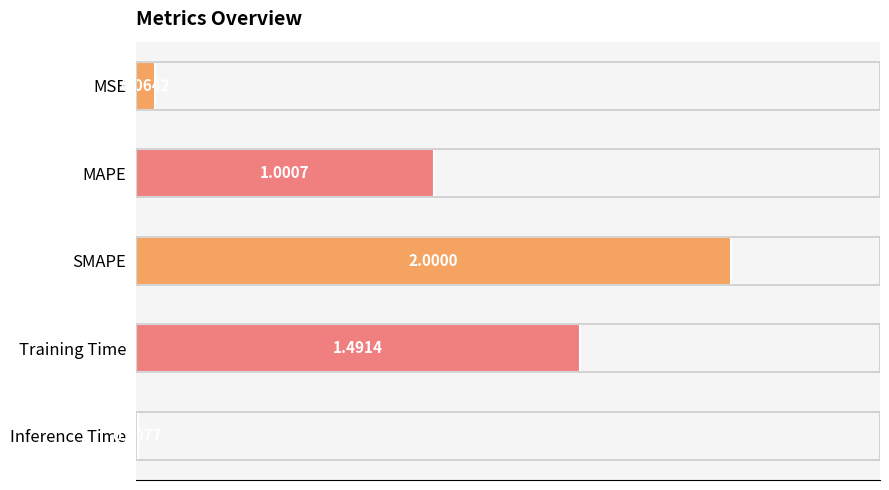

What is the greatest value displayed?

2.0